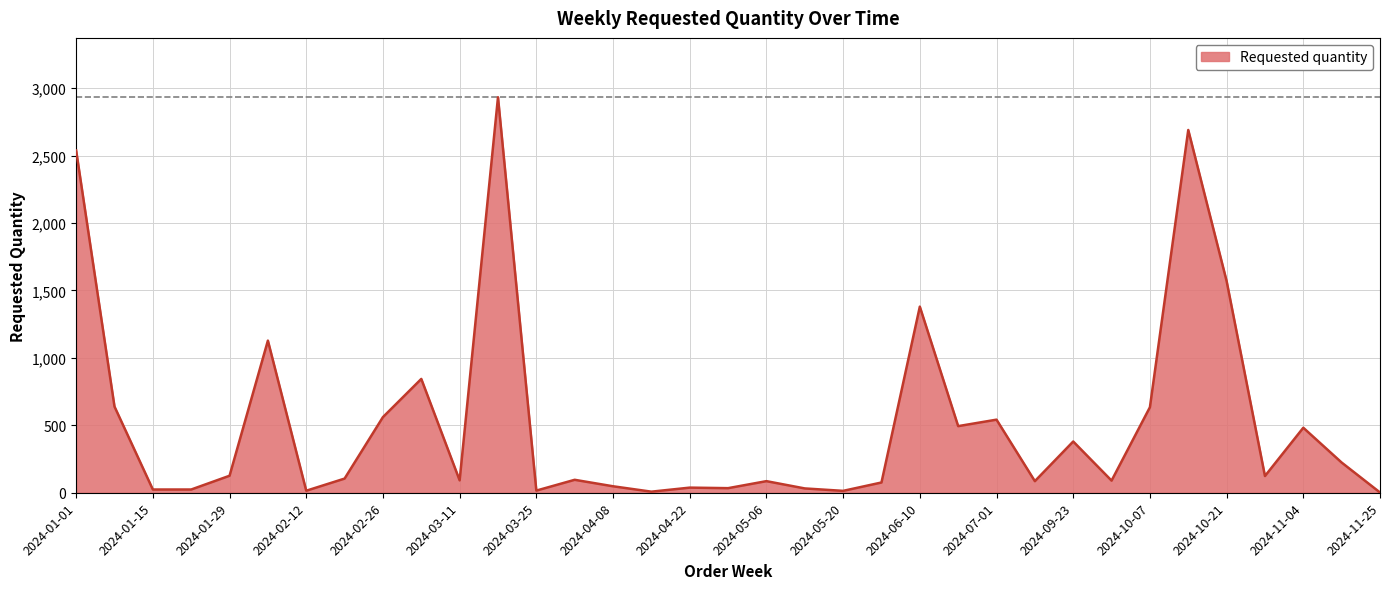

What is the greatest value displayed?

2933